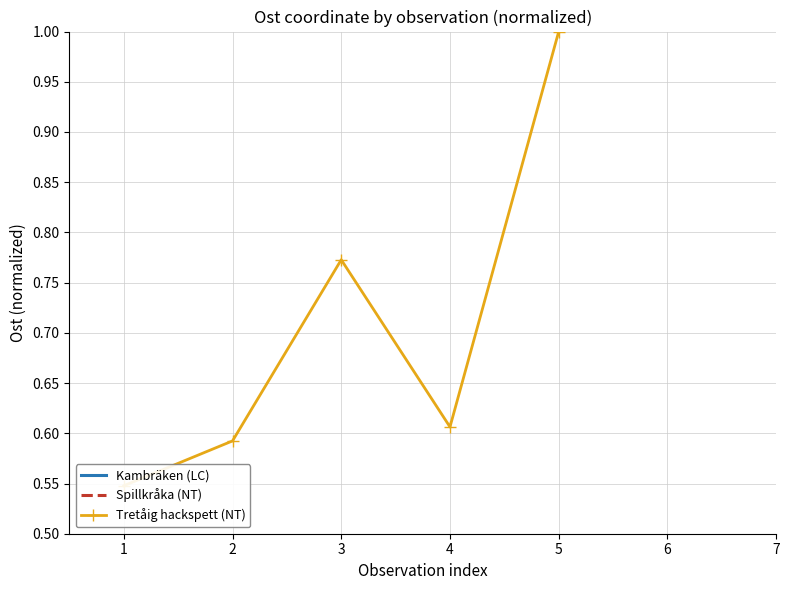

True or false: the data shows 0.4 at 1.

False